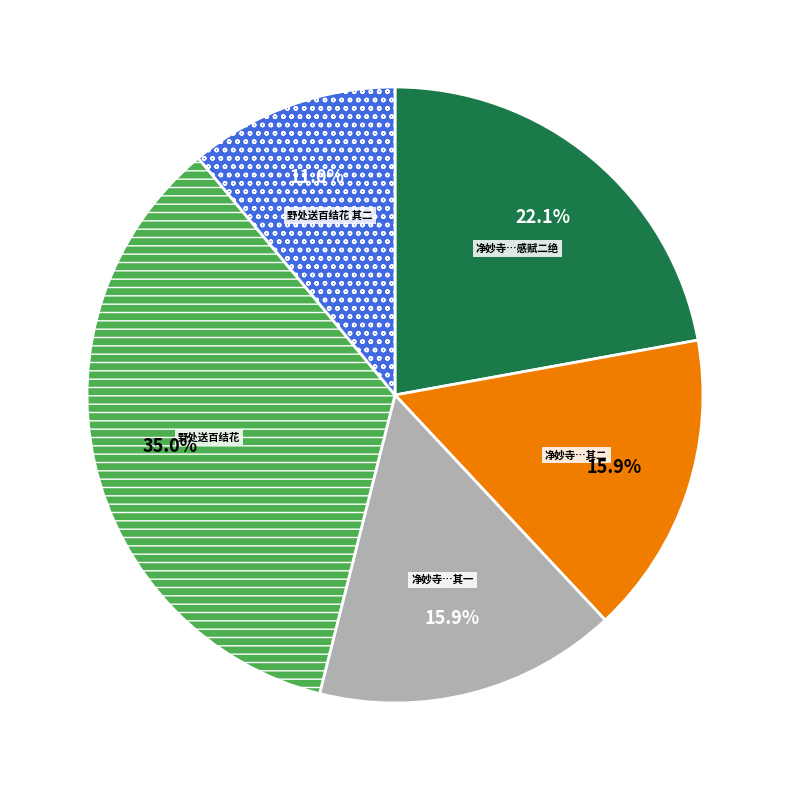

Is the sum of 野处送百结花 and 净妙寺…感赋二绝 greater than half?

Yes